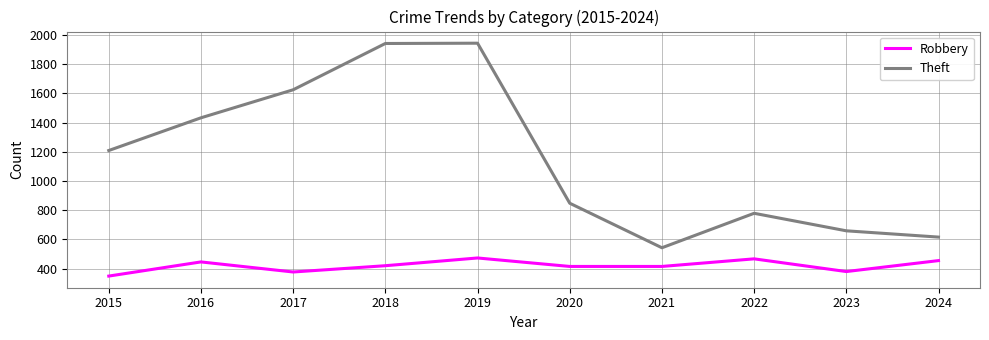

Which series changed the most between 2020 and 2023?

Theft